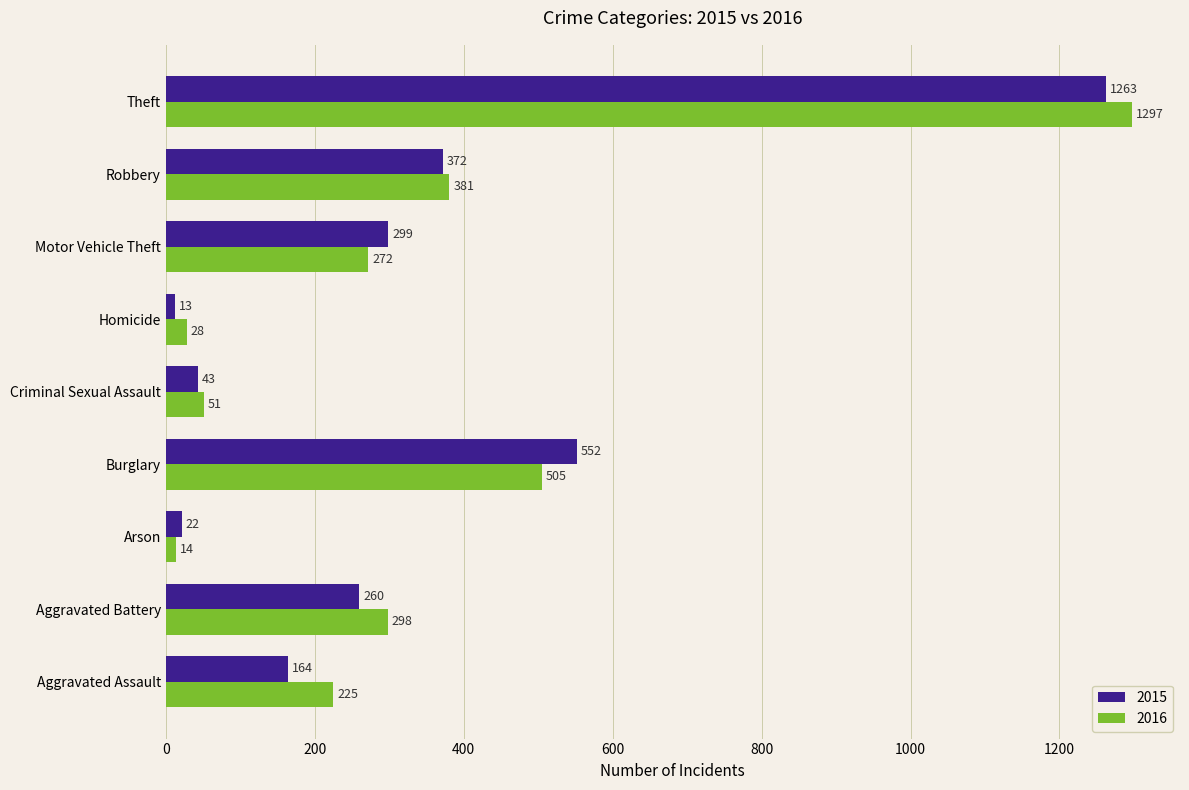

What is the greatest value displayed?

1297